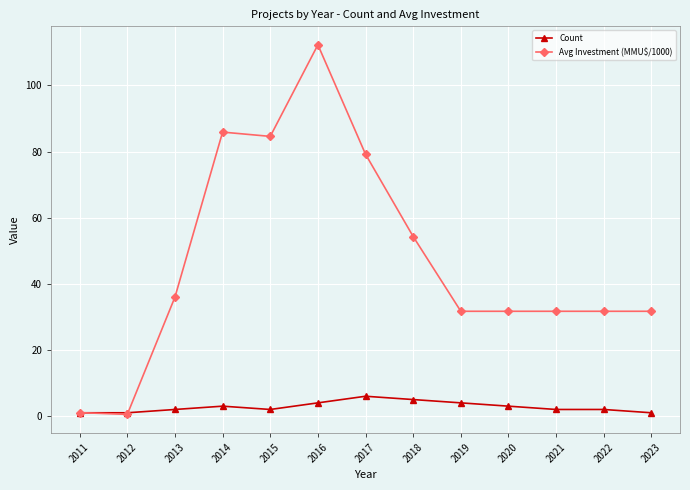

What is the value of the Count point at the 2nd from the left?

1.0